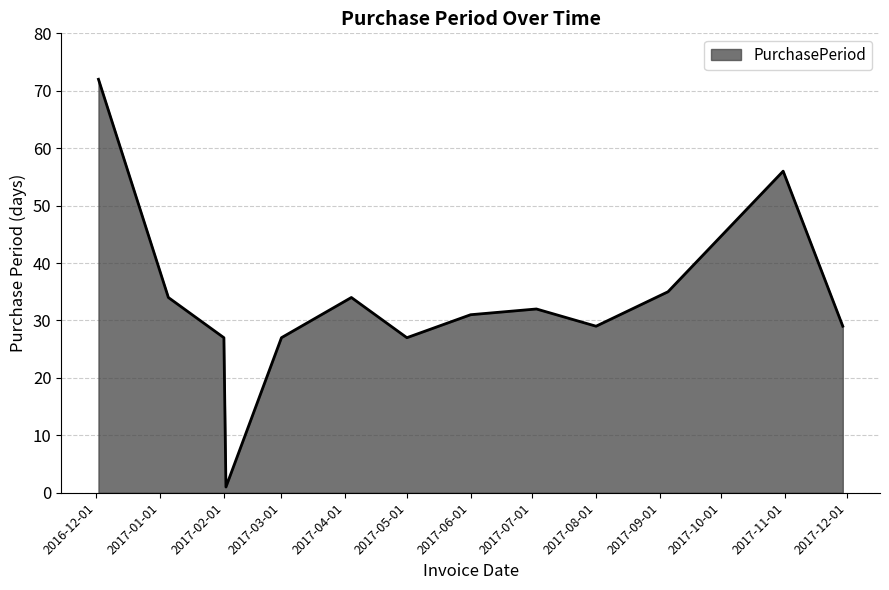

What is the greatest value displayed?

72